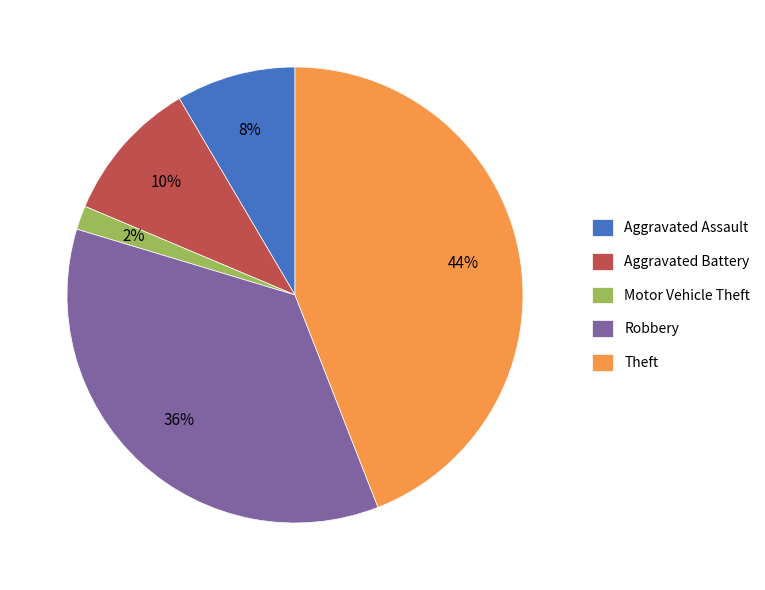

Does Aggravated Battery represent more than half of the total?

No